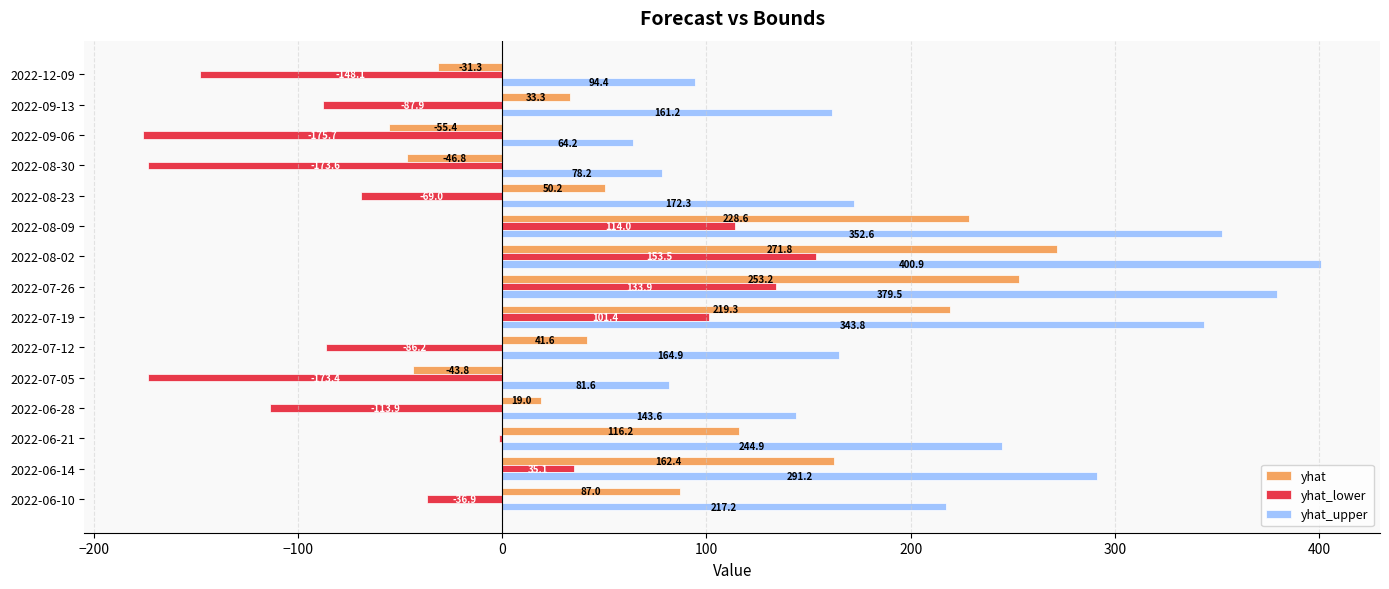

At which label does yhat_lower reach its peak?

2022-08-02